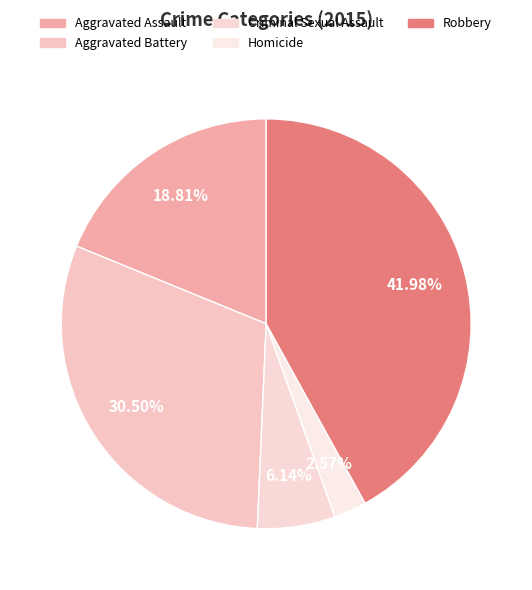

Which slice is the largest?

Robbery